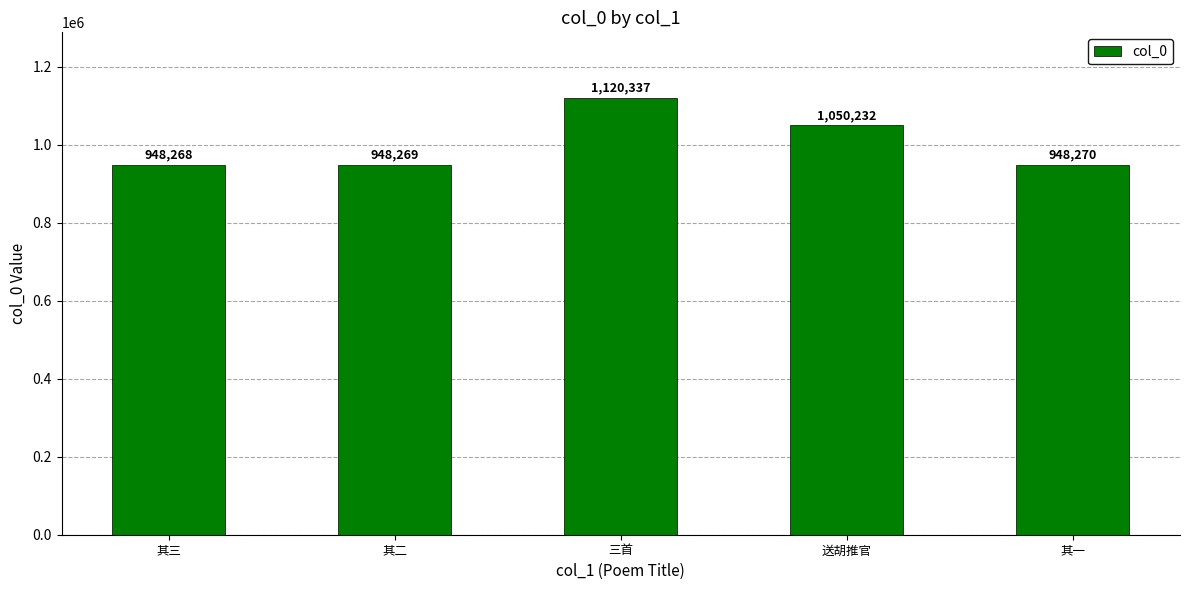

How many distinct data groups are displayed?

1